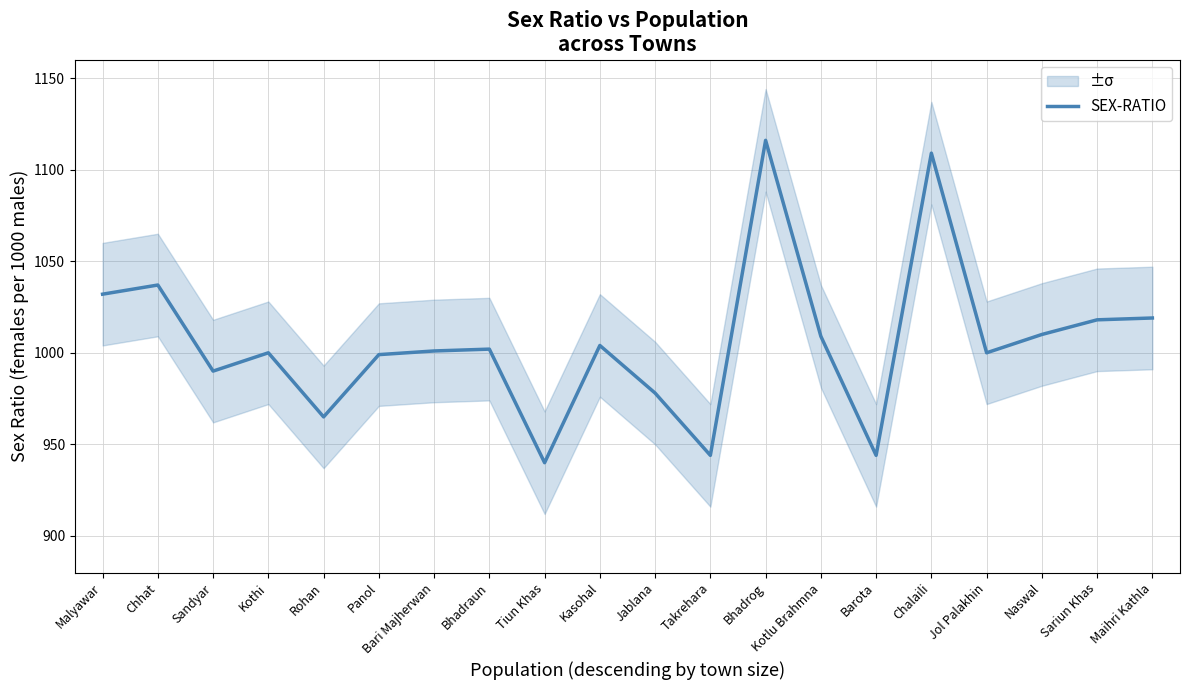

What is the change in value from Sandyar to Rohan?

-25